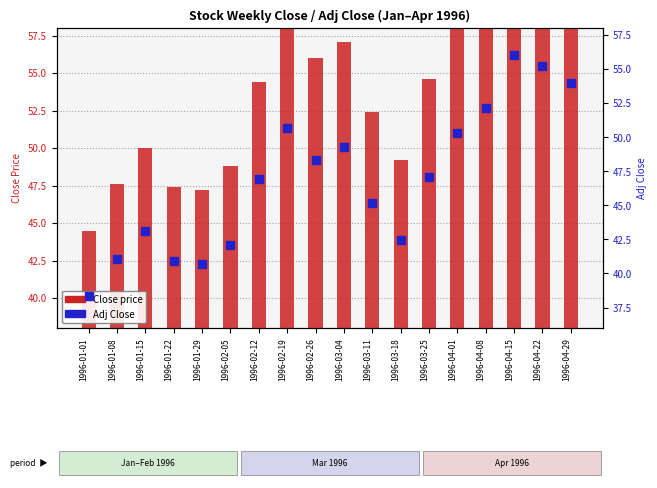

What are all the series names shown in the legend?

Close price, Adj Close